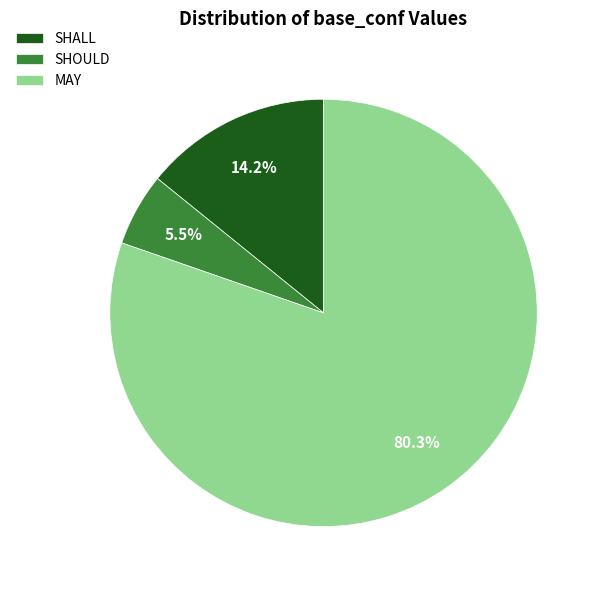

Combined, do SHALL and SHOULD account for over 50%?

No